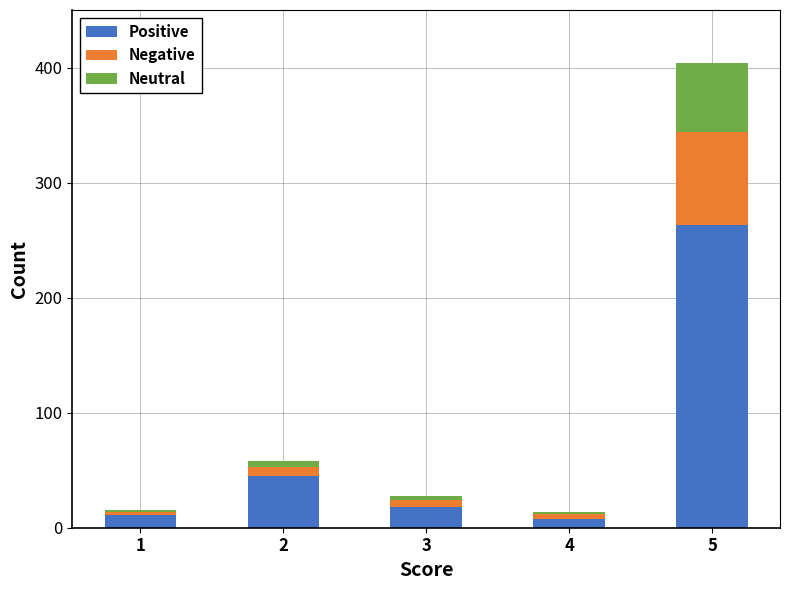

What is the sum of all Positive values?

345